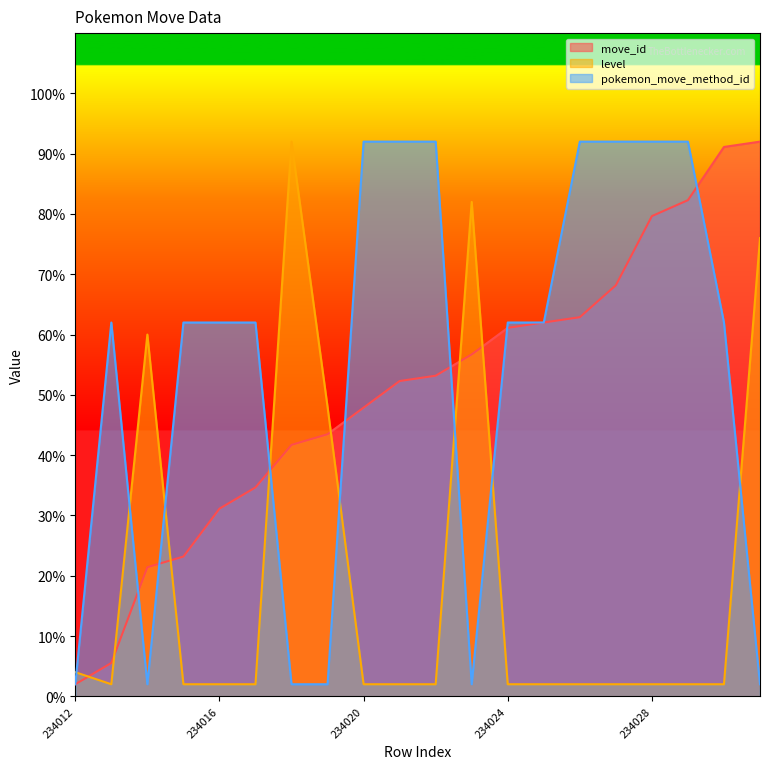

How many lines are shown in the chart?

3